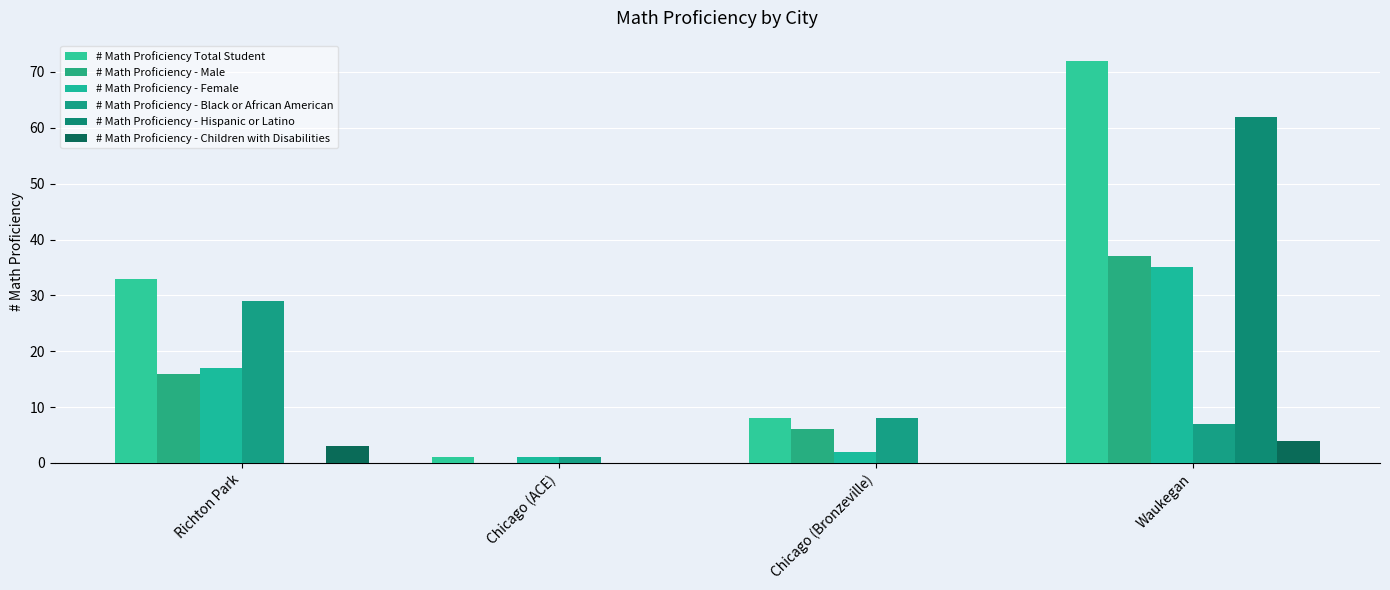

Are the bars horizontal?

No